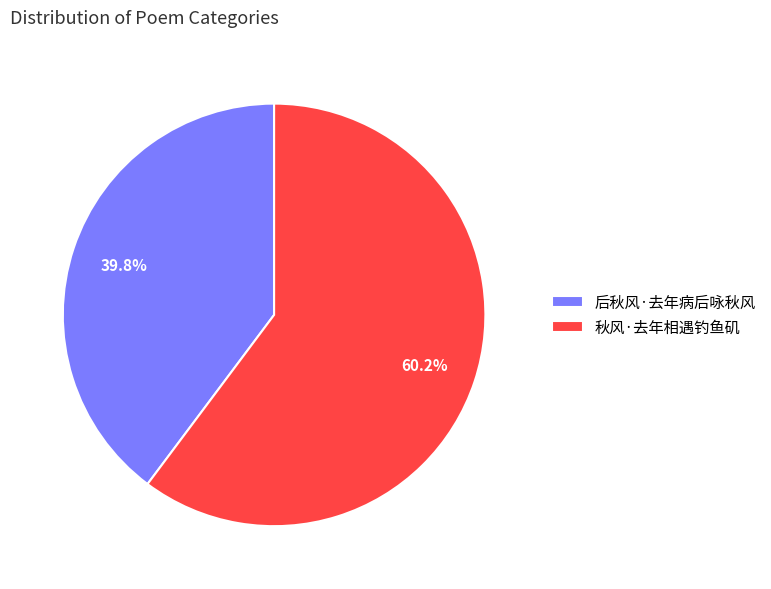

Which slice is the largest?

秋风·去年相遇钓鱼矶